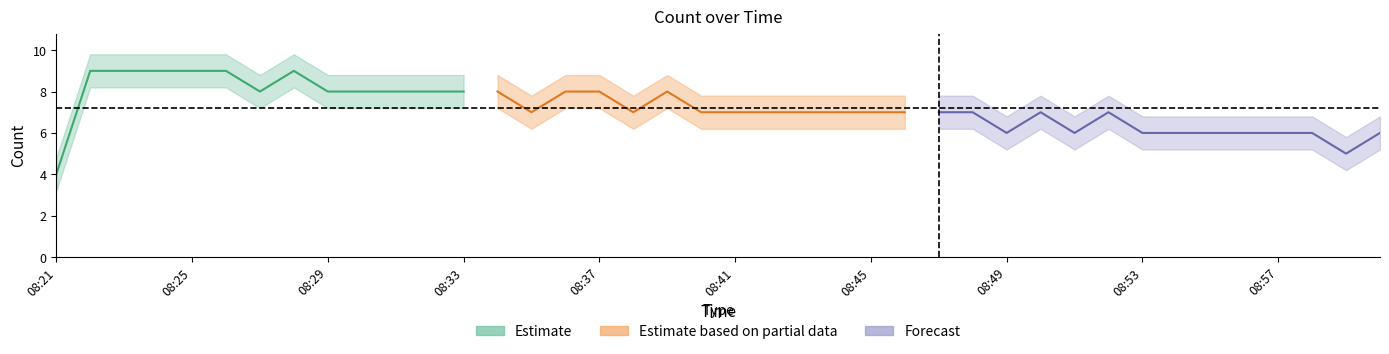

What is the value of the Estimate_lower point at the 22nd from the left?

6.2